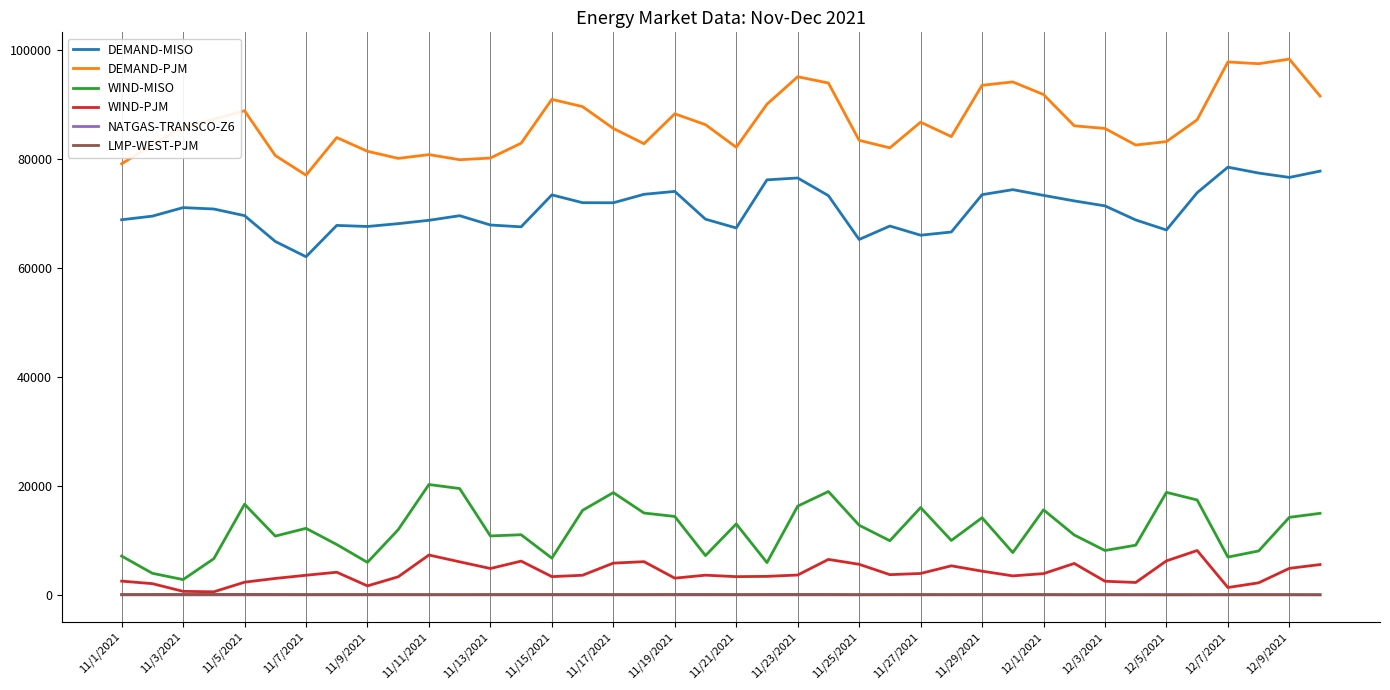

True or false: DEMAND-PJM has more than 0 interior local peaks.

True